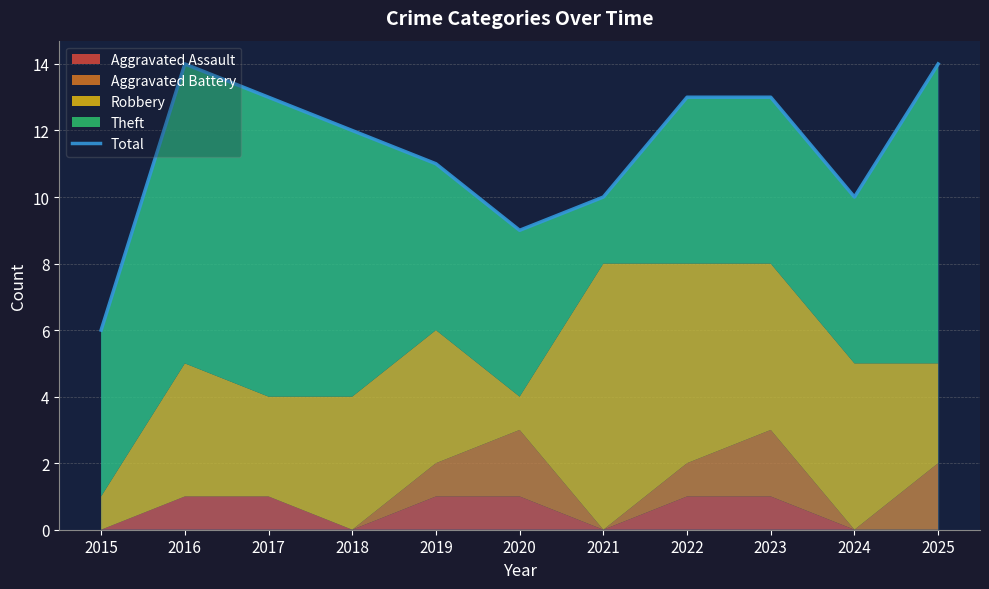

What is the difference between the maximum and minimum values?

8